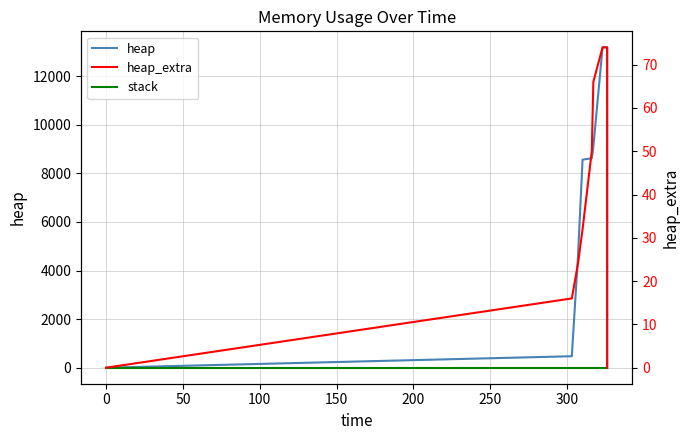

What are all the series names shown in the legend?

heap, stack, heap_extra